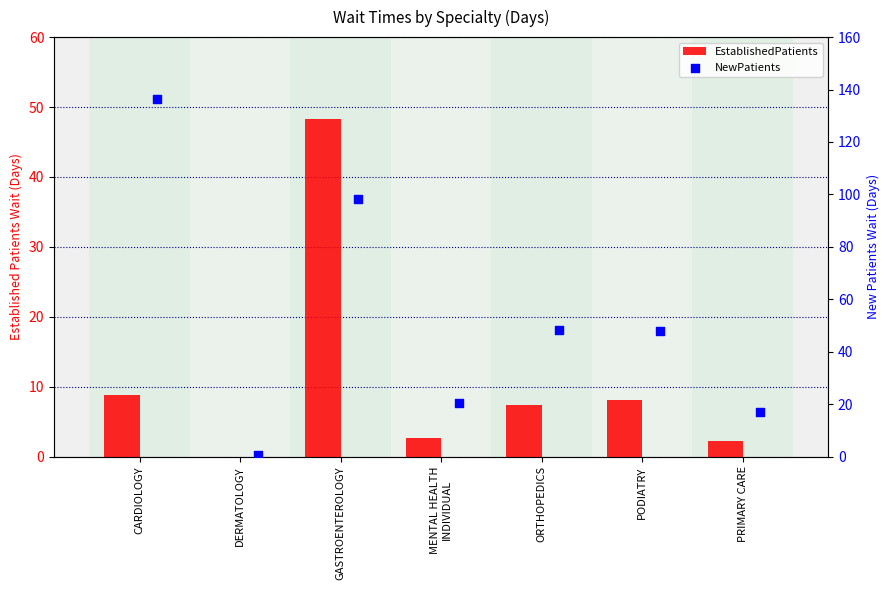

Which series contains the lowest Y value?

EstablishedPatients